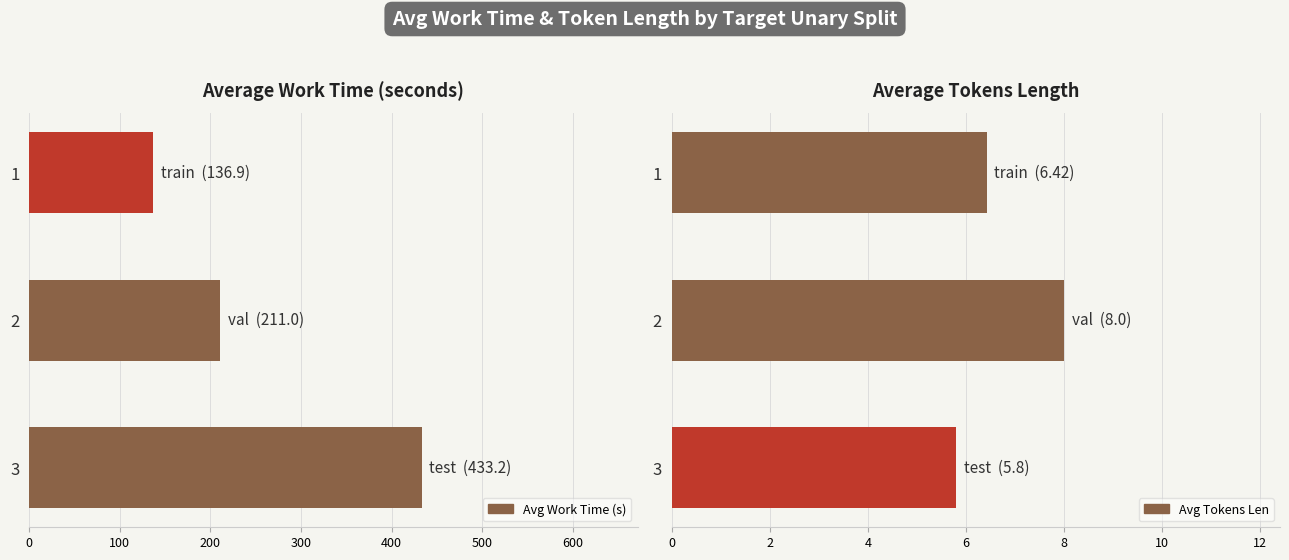

How many data points in Avg Work Time (s) are above 211?

1